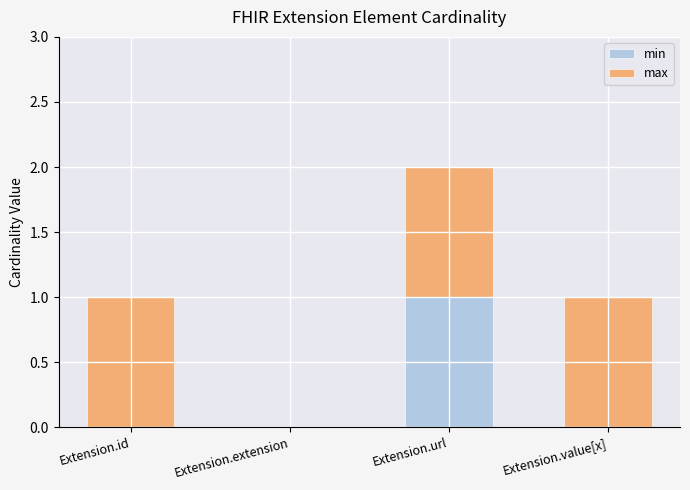

The min series shows 0 at Extension.extension. True or false?

True